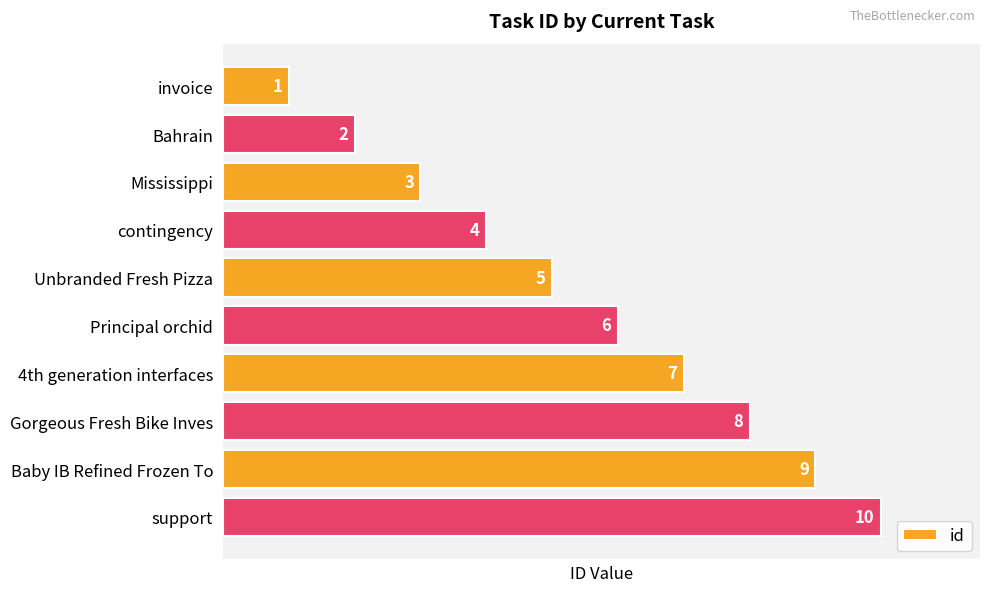

What is the sum of all values?

55